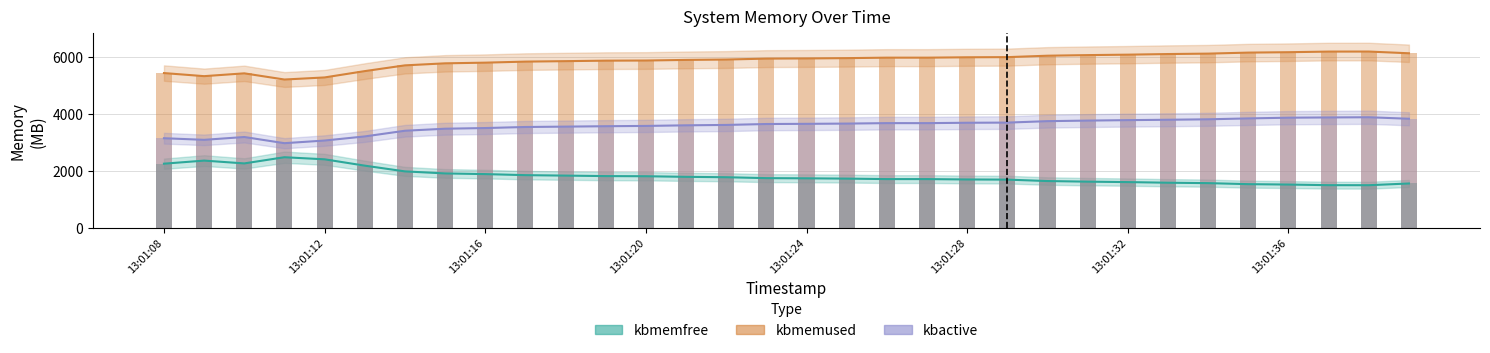

How many categories are shown in the chart?

32